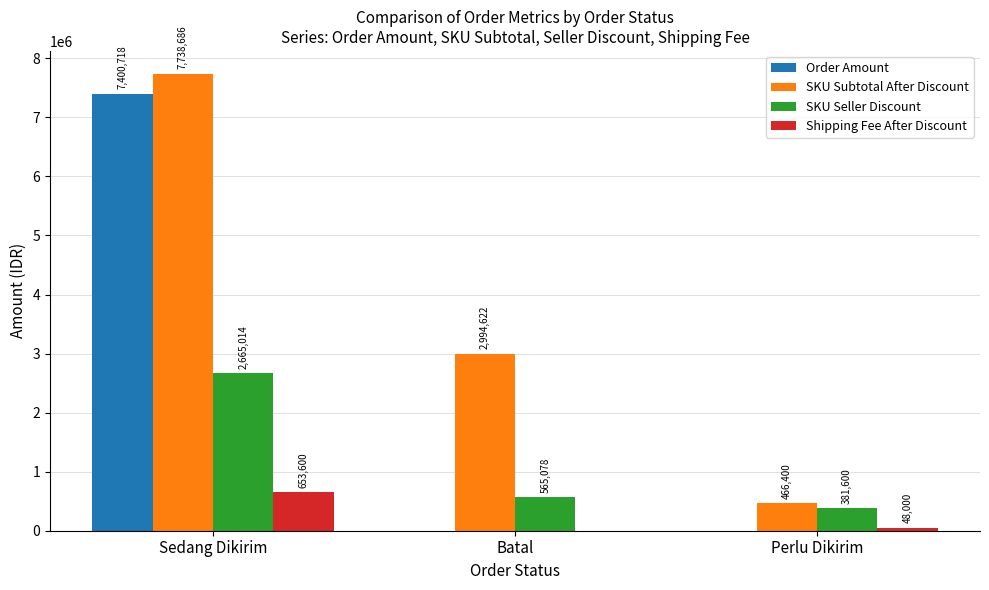

What is the average value of the SKU Subtotal After Discount series?

3733236